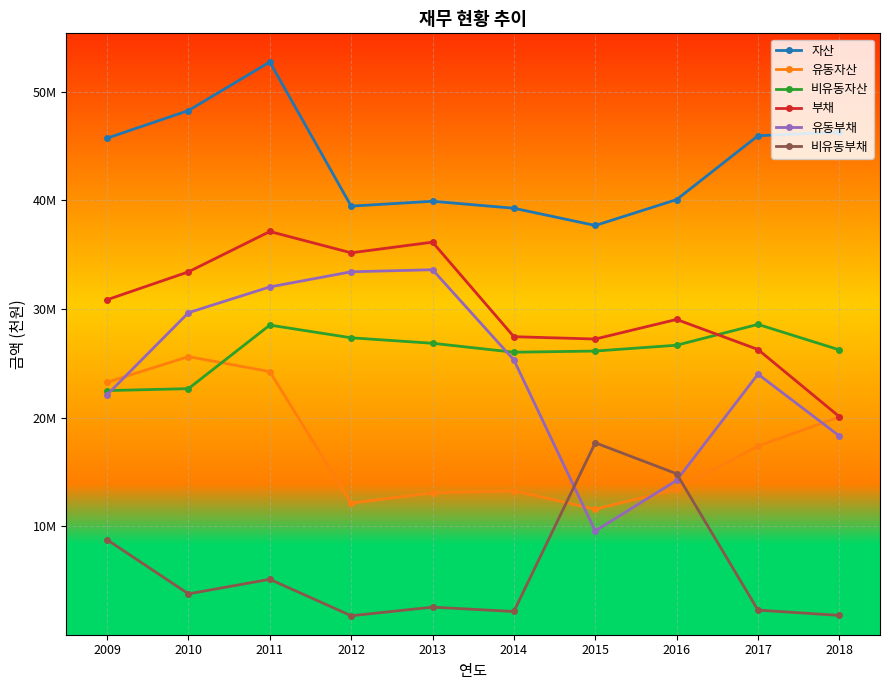

At which label does 유동부채 reach its minimum?

2015